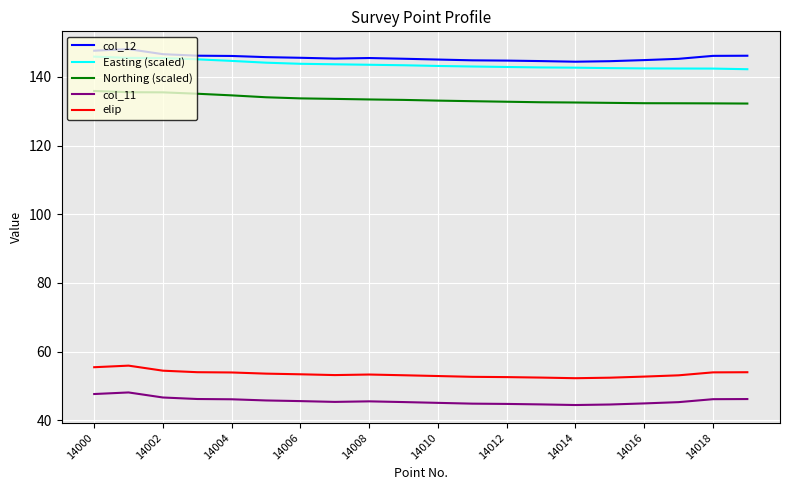

What is the greatest value displayed?

148.1